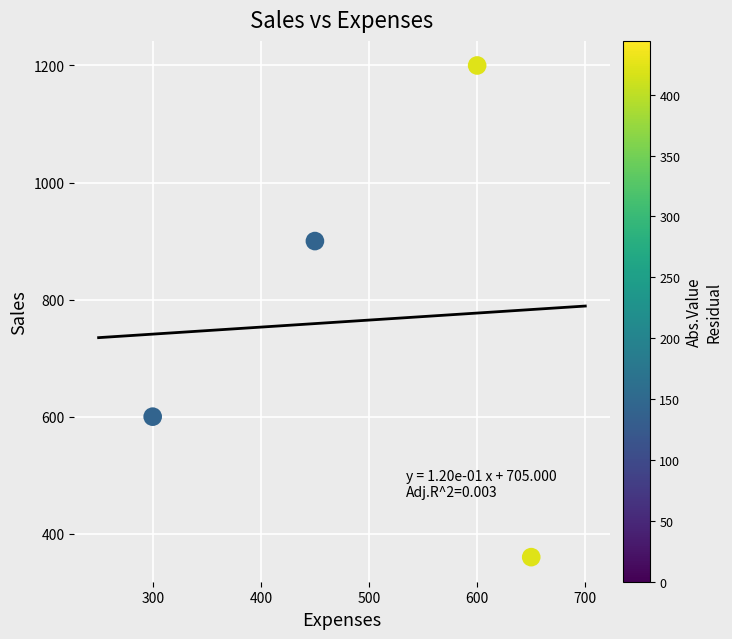

What is the average X value?

500